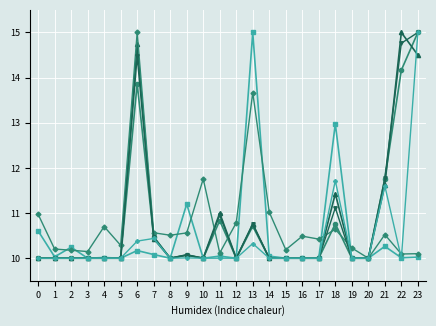

At which category is the sum across all series the highest?

23